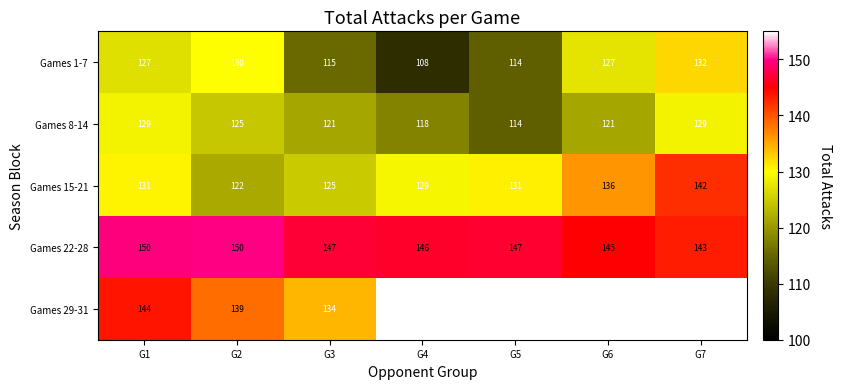

What is the difference between the Games 15-21 values at G5 and G3?

6